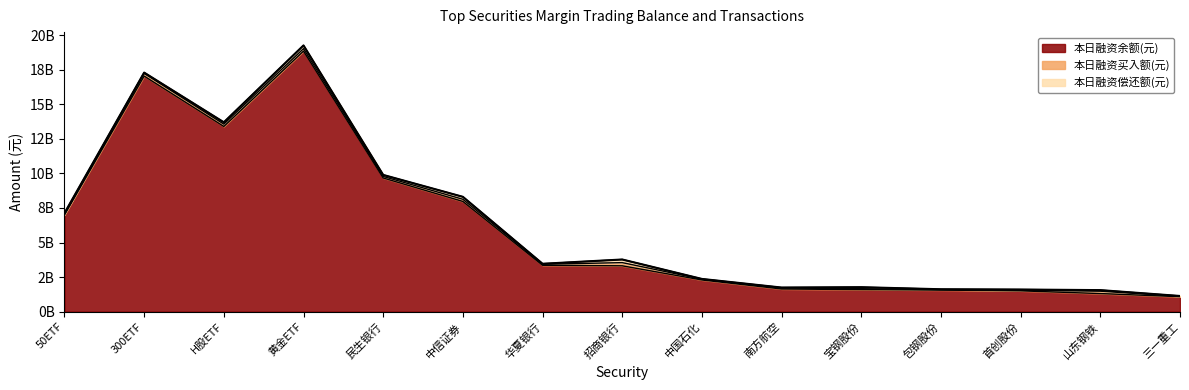

What is the difference between the values at 三一重工 and 南方航空?

609923727